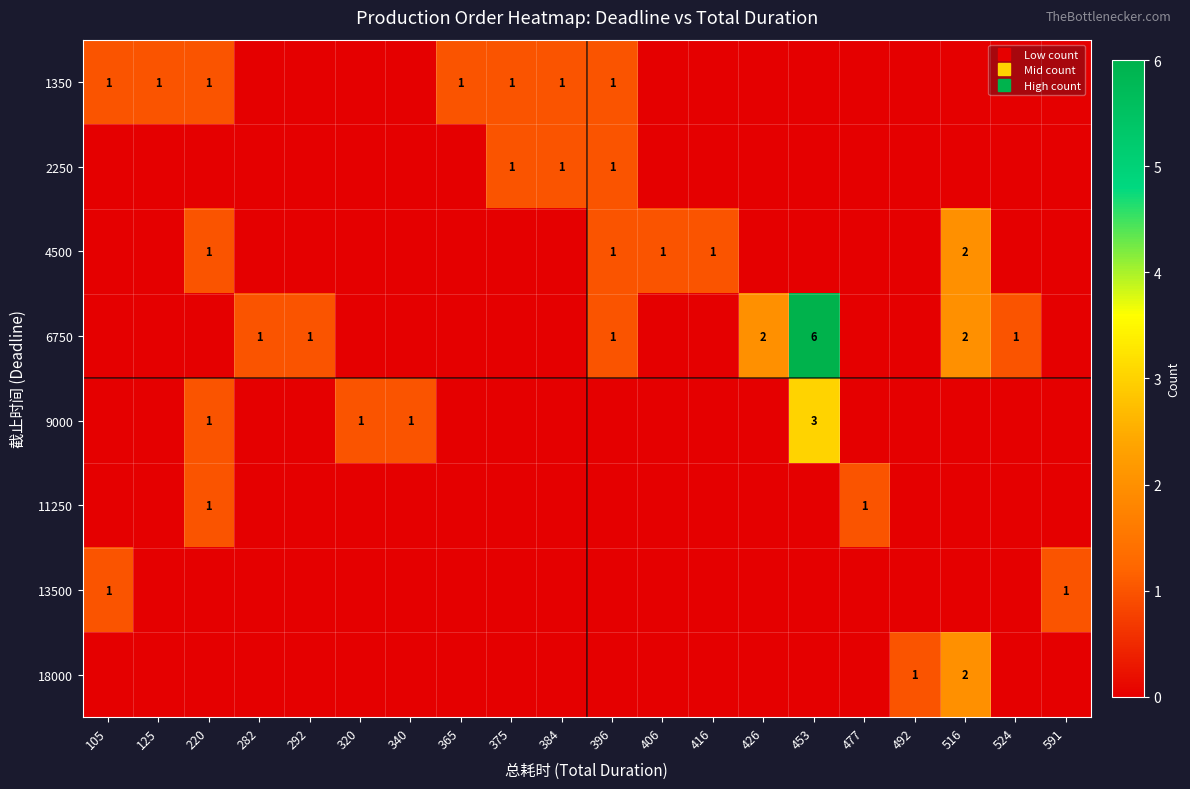

Which label corresponds to the smallest value in the chart?

282